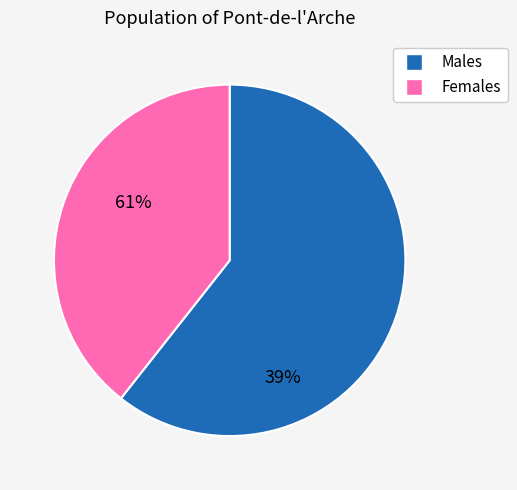

Is the sum of Males and Females greater than half?

Yes